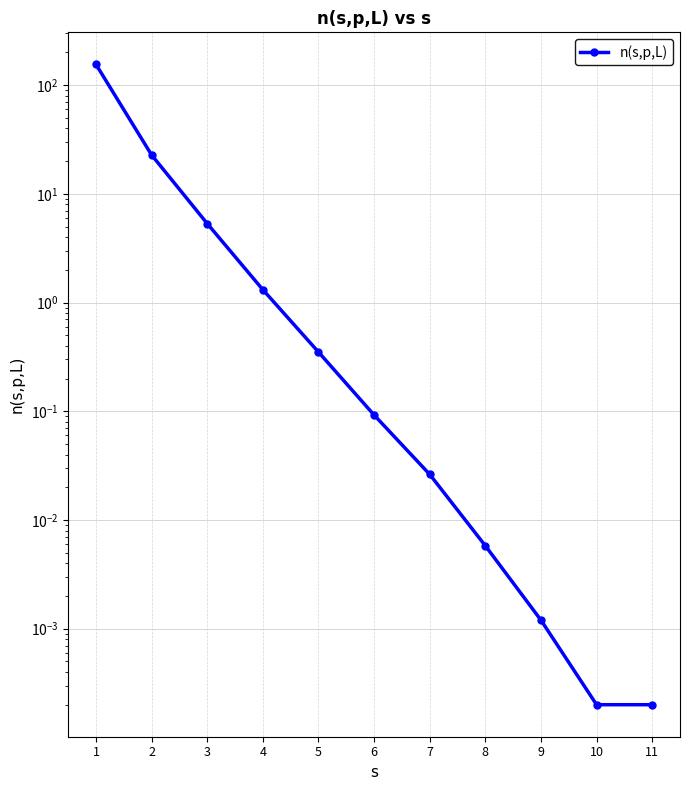

Reading left to right, transcribe all the data shown in this chart.

1=155.6	2=22.8	3=5.3	4=1.3	5=0.4	6=0.1	7=0.0	8=0.0	9=0.0	10=0.0	11=0.0